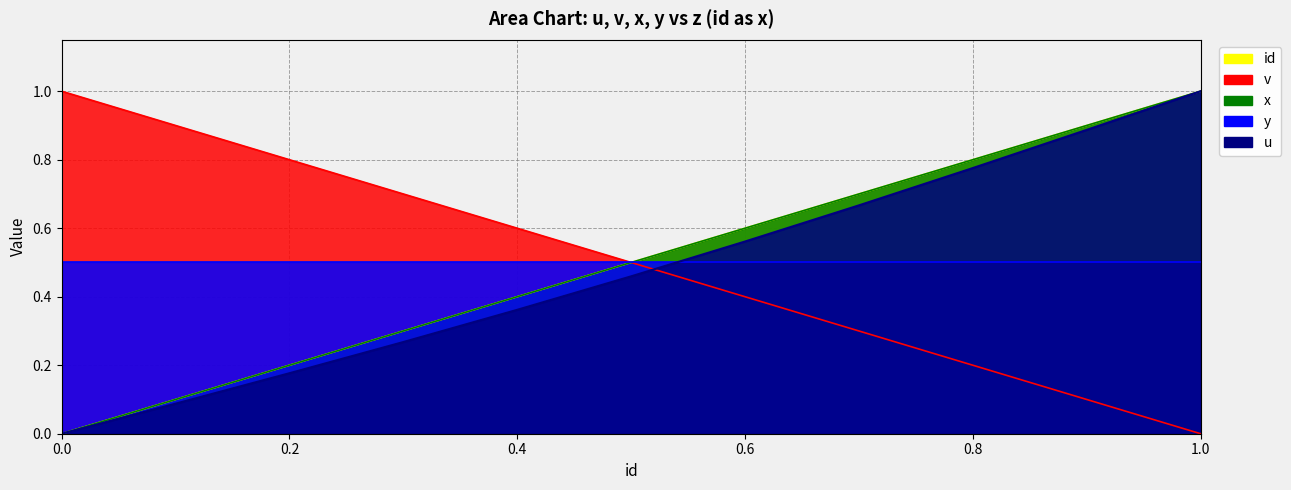

True or false: x has more than 0 interior local peaks.

False